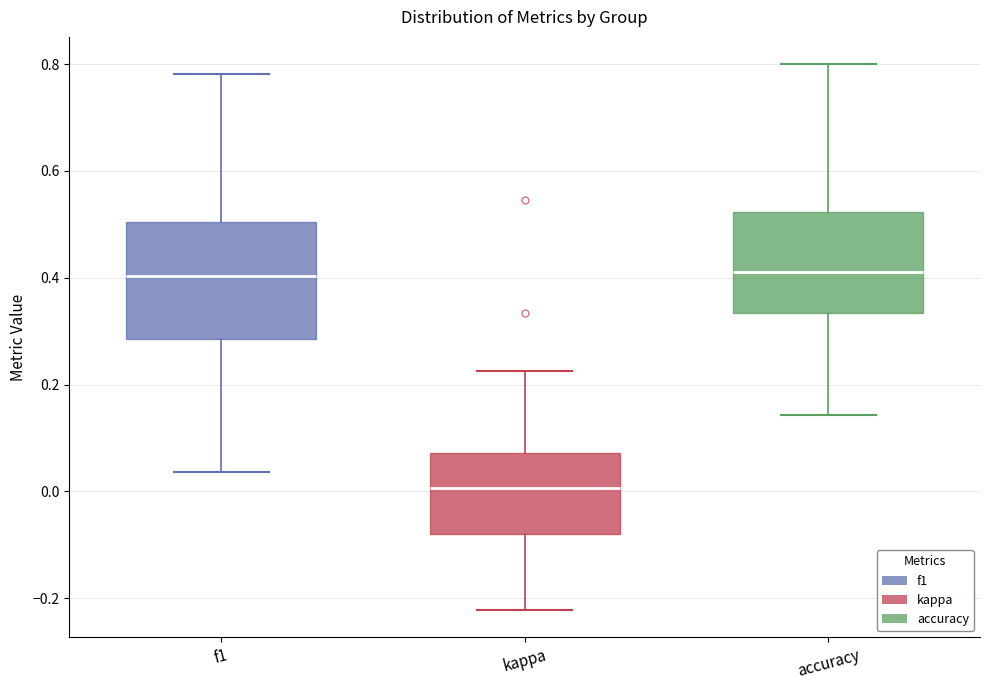

Which box's median line is the lowest?

kappa